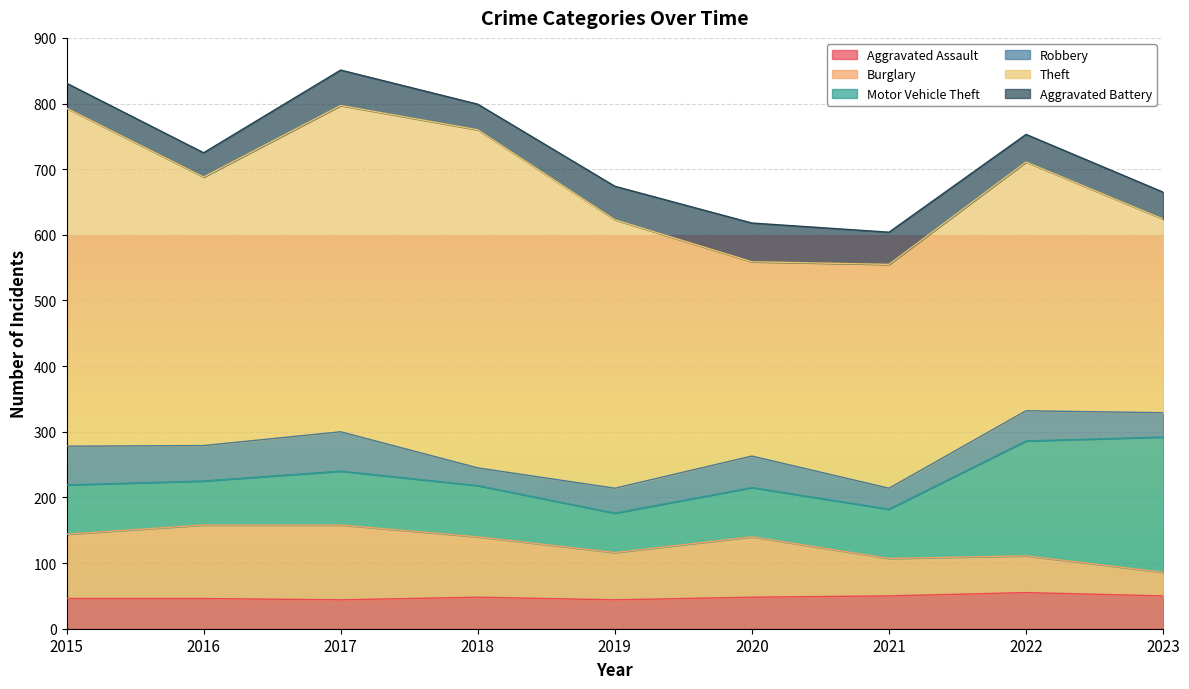

What is the sum of the Burglary values at 2018 and 2021?

149